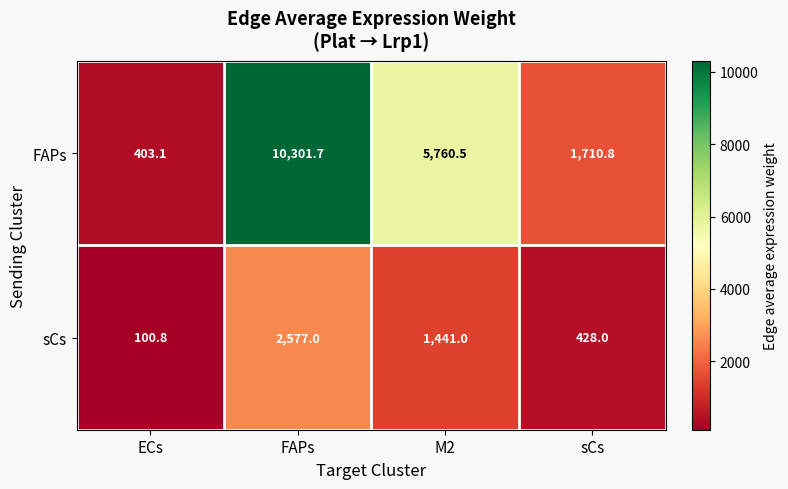

What is the smallest value displayed?

100.8